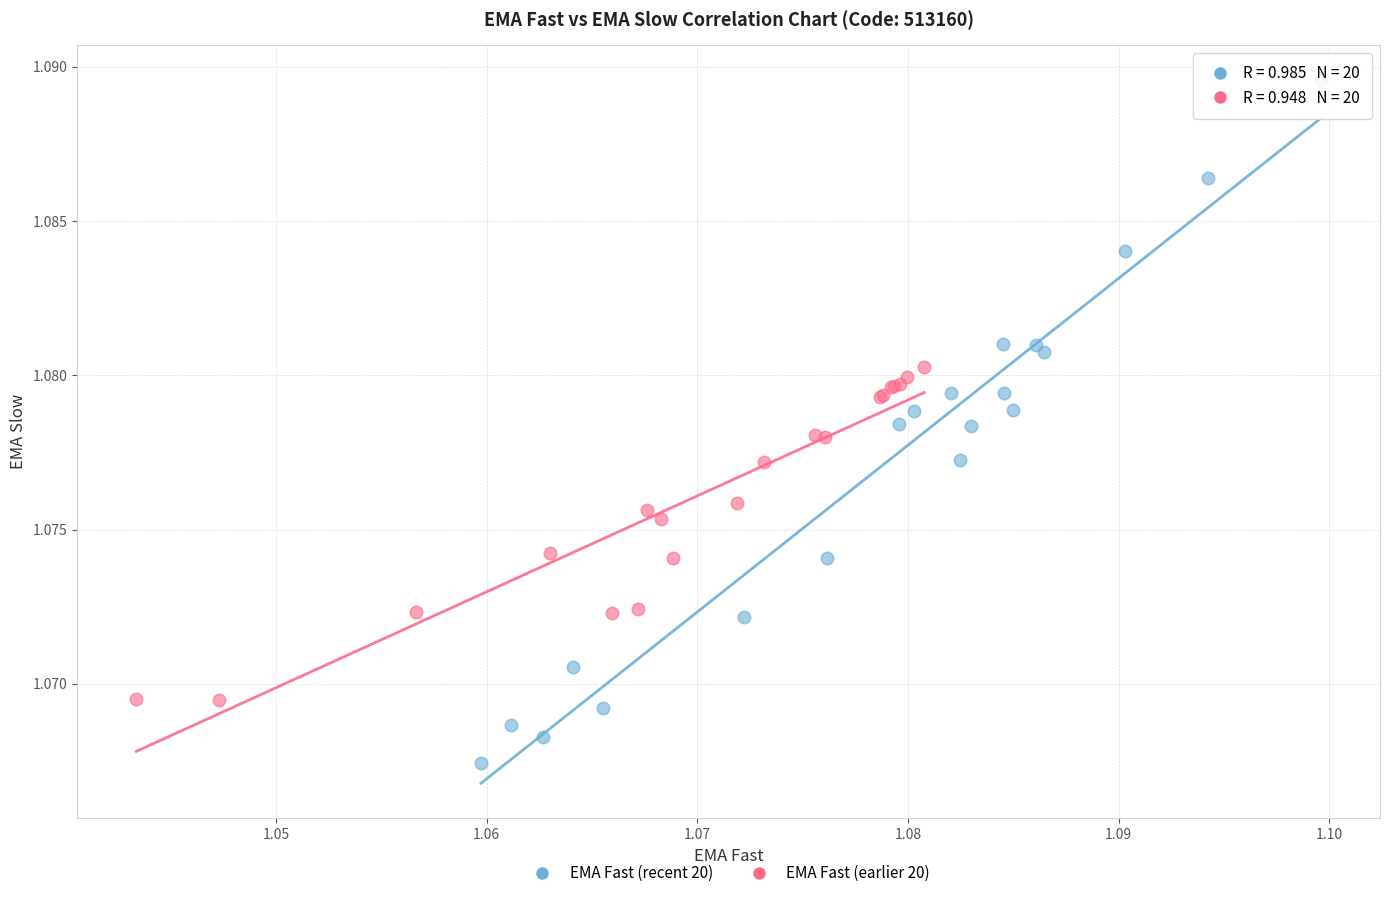

Which series has the largest Y range (max minus min)?

EMA Fast (recent 20)